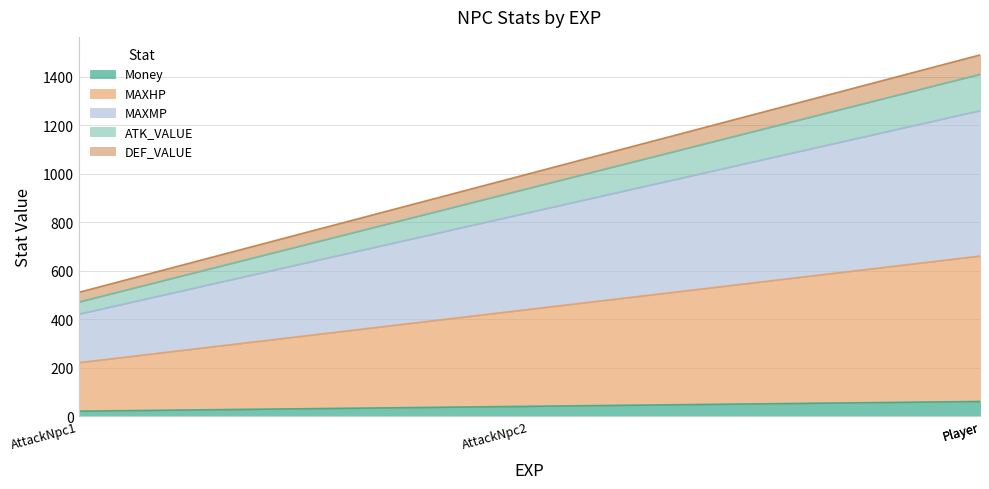

Does the chart have visible grid lines?

Yes